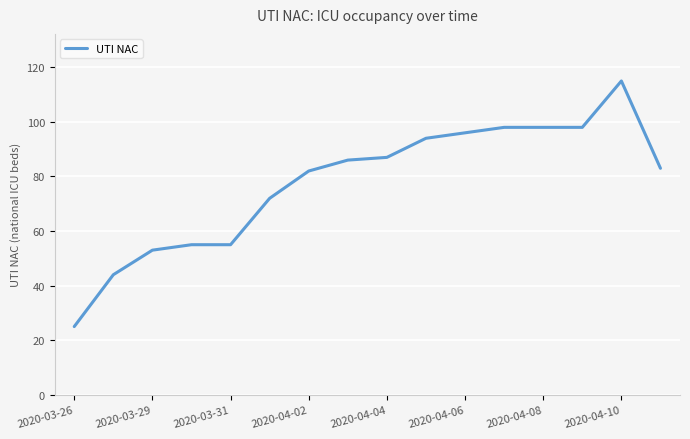

What is the difference between the second highest and minimum values?

73